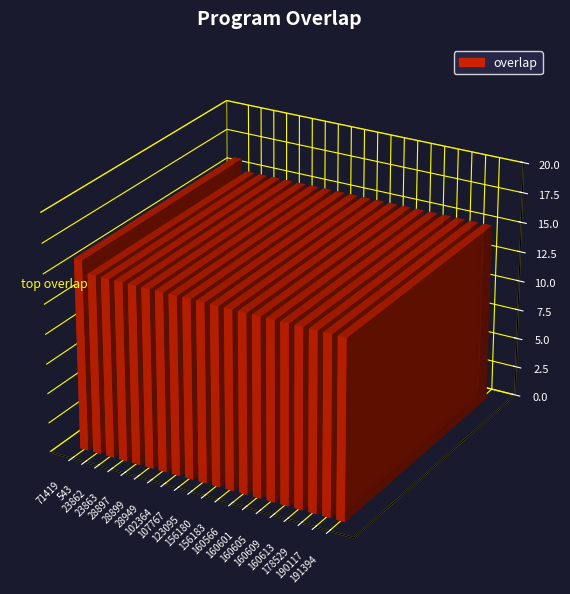

What is the value of the 15th bar from the left?

15